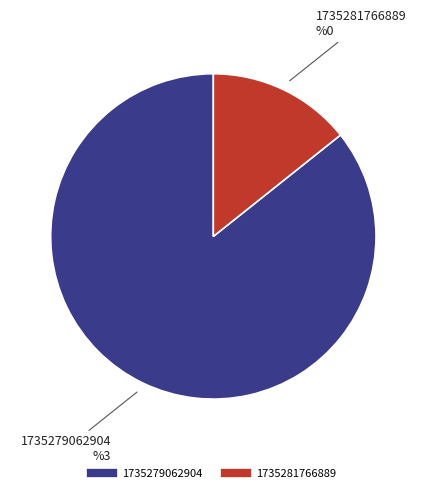

Is it true that 1735281766889 is 1% of the pie?

False